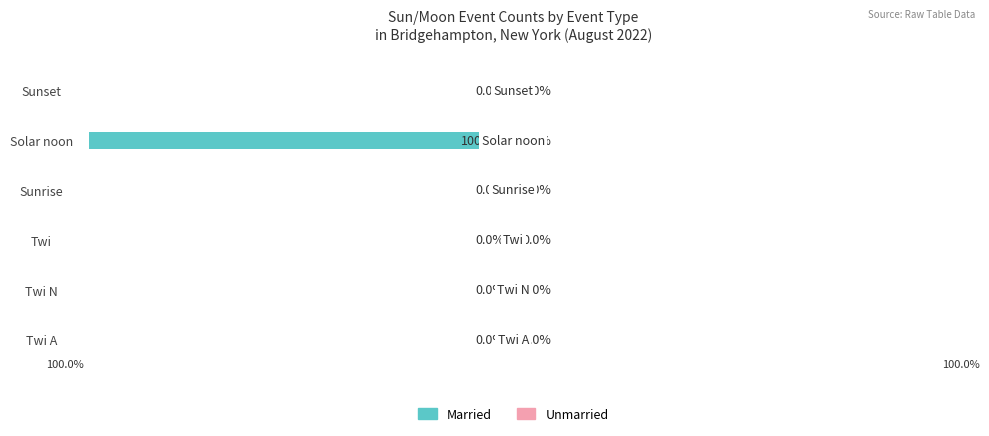

Where is the data nearest to the value -50?

Twi A